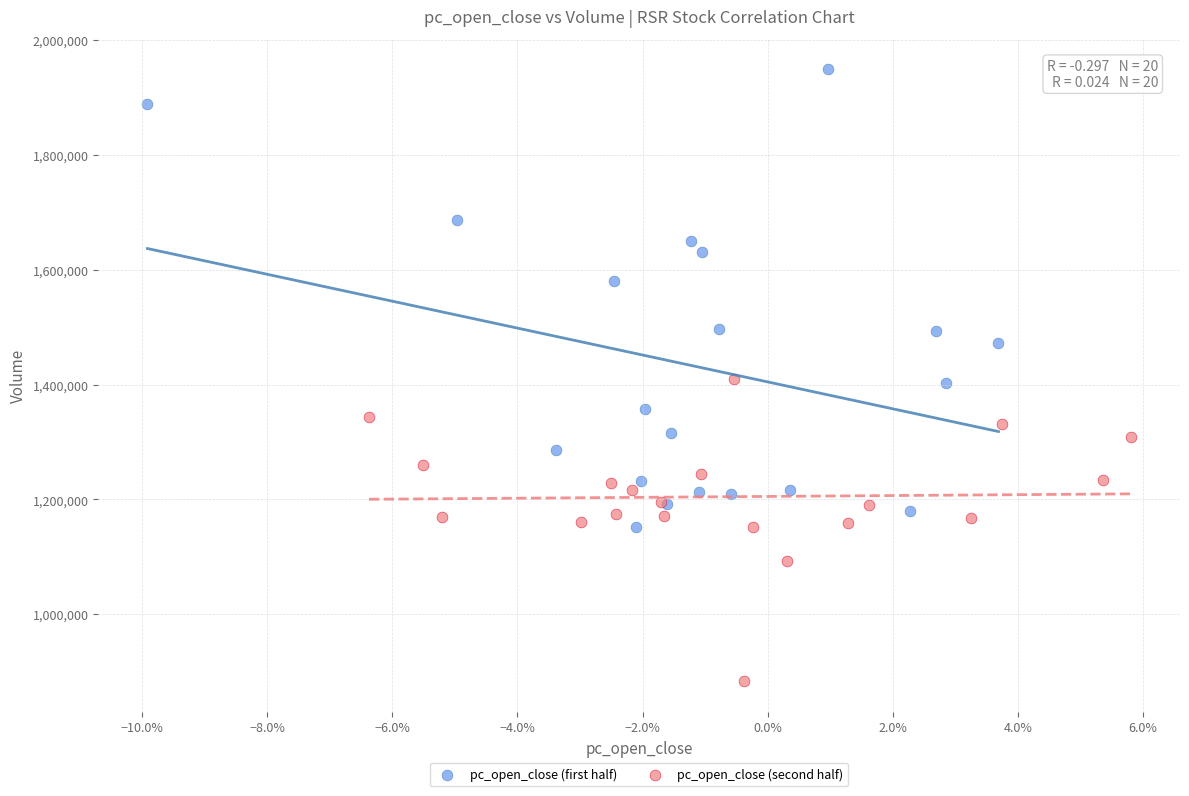

What are all the series names shown in the legend?

pc_open_close (first half), pc_open_close (second half)